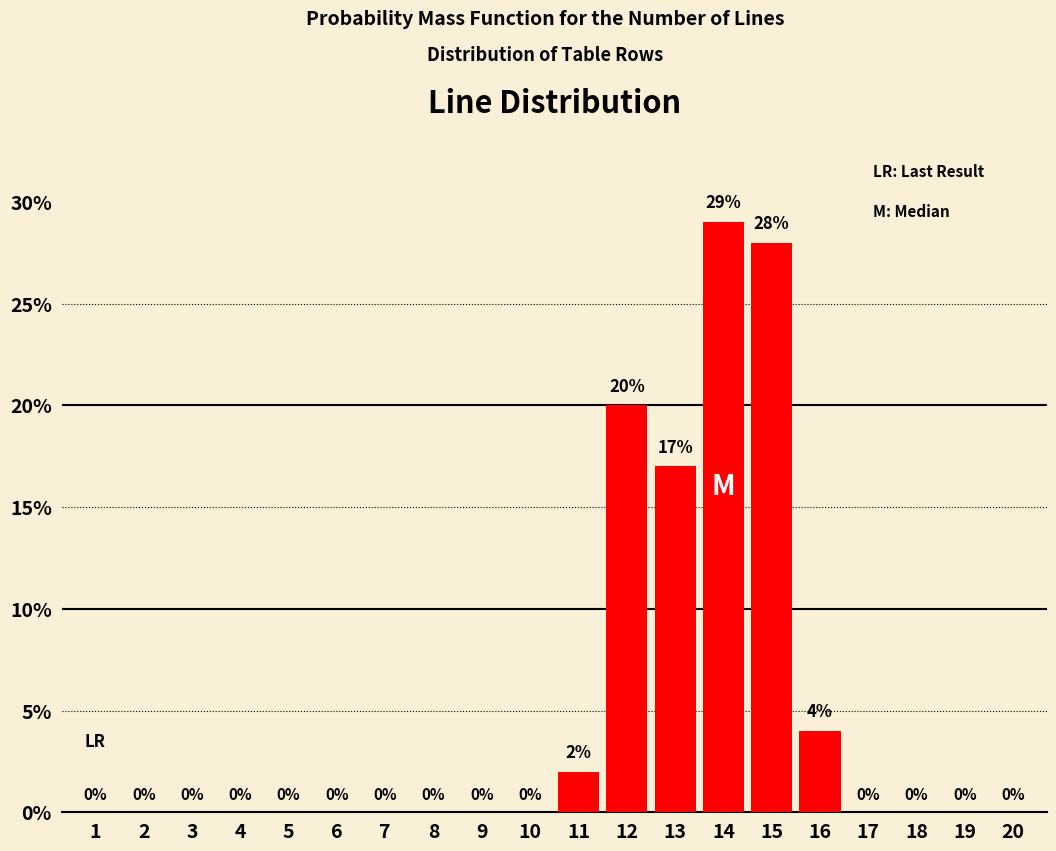

Reading right to left, what are all the values shown in this chart?

20=0	19=0	18=0	17=0	16=4	15=28	14=29	13=17	12=20	11=2	10=0	9=0	8=0	7=0	6=0	5=0	4=0	3=0	2=0	1=0